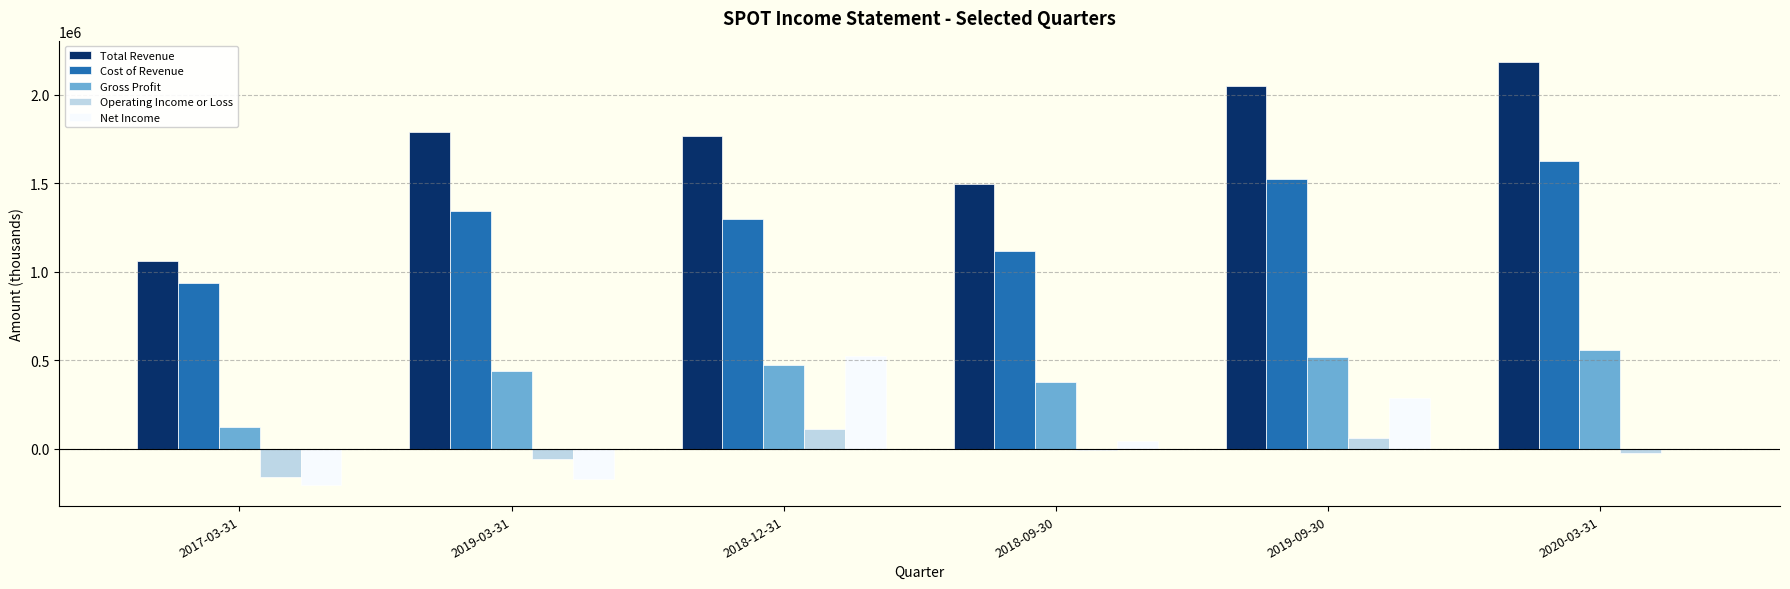

At which label is Gross Profit closest to 340800?

2018-09-30